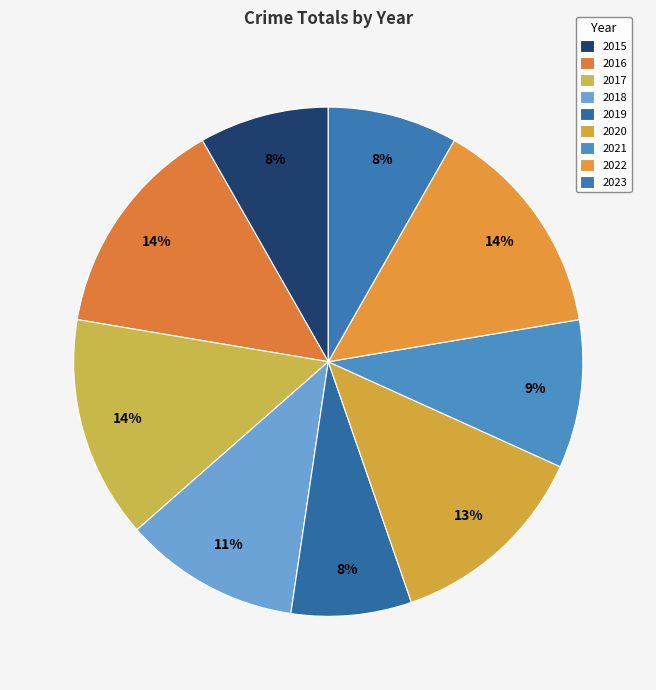

Is 2017 the majority of the pie?

No